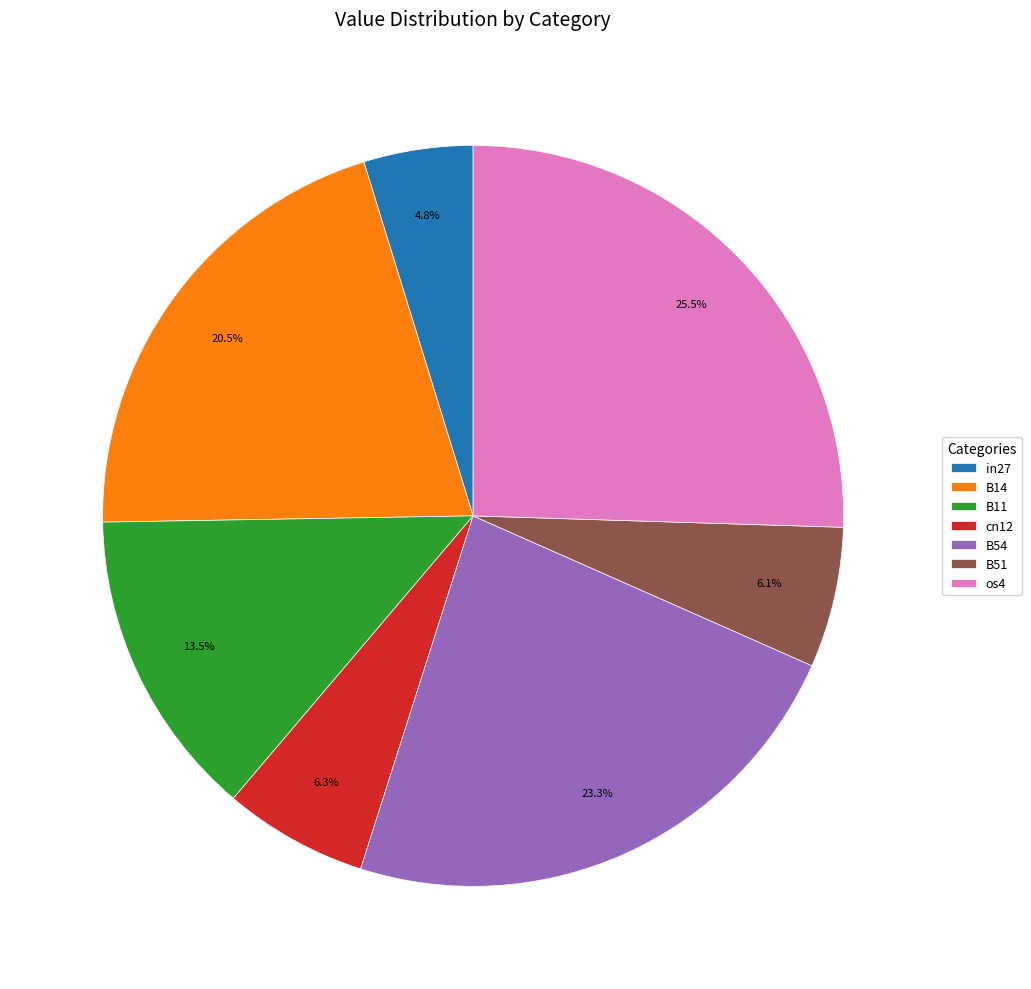

Is there any slice that represents more than half of the pie?

No